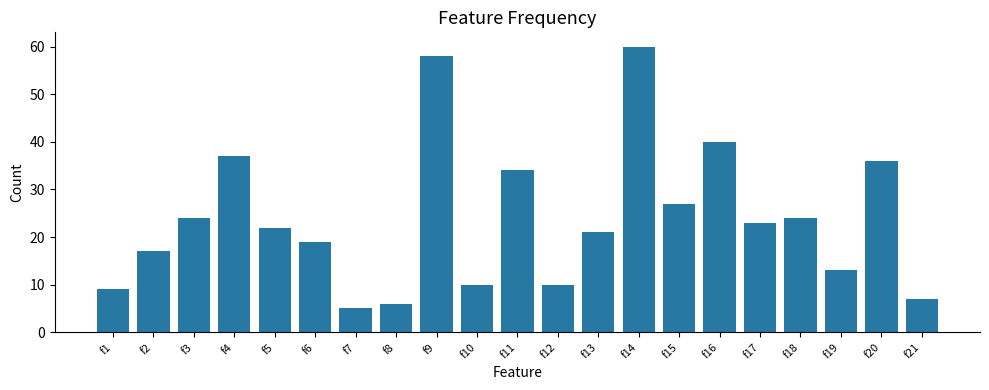

Is it true that the value at f21 is 7?

True